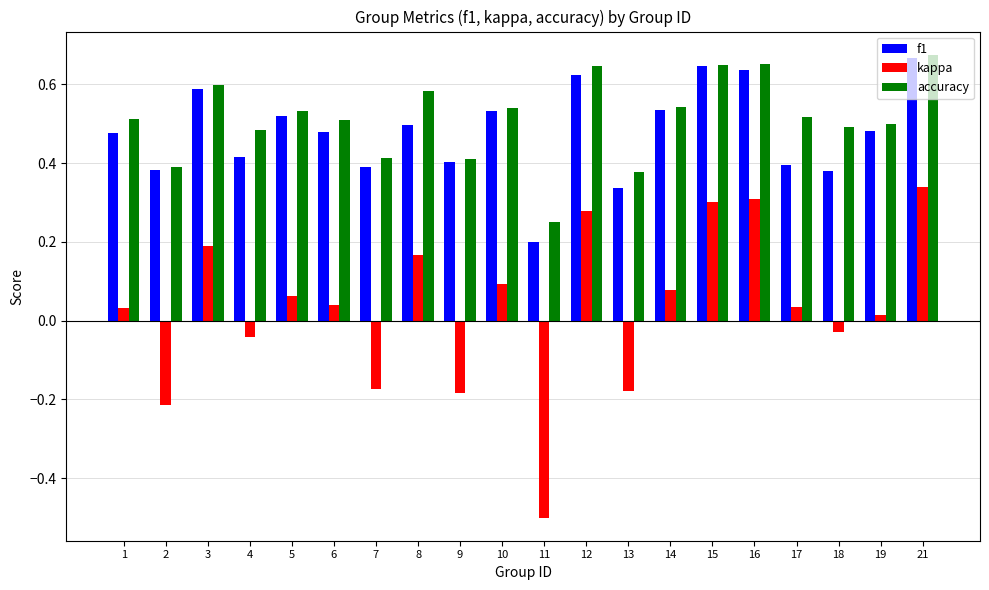

The accuracy series shows 0.4 at 9. True or false?

True